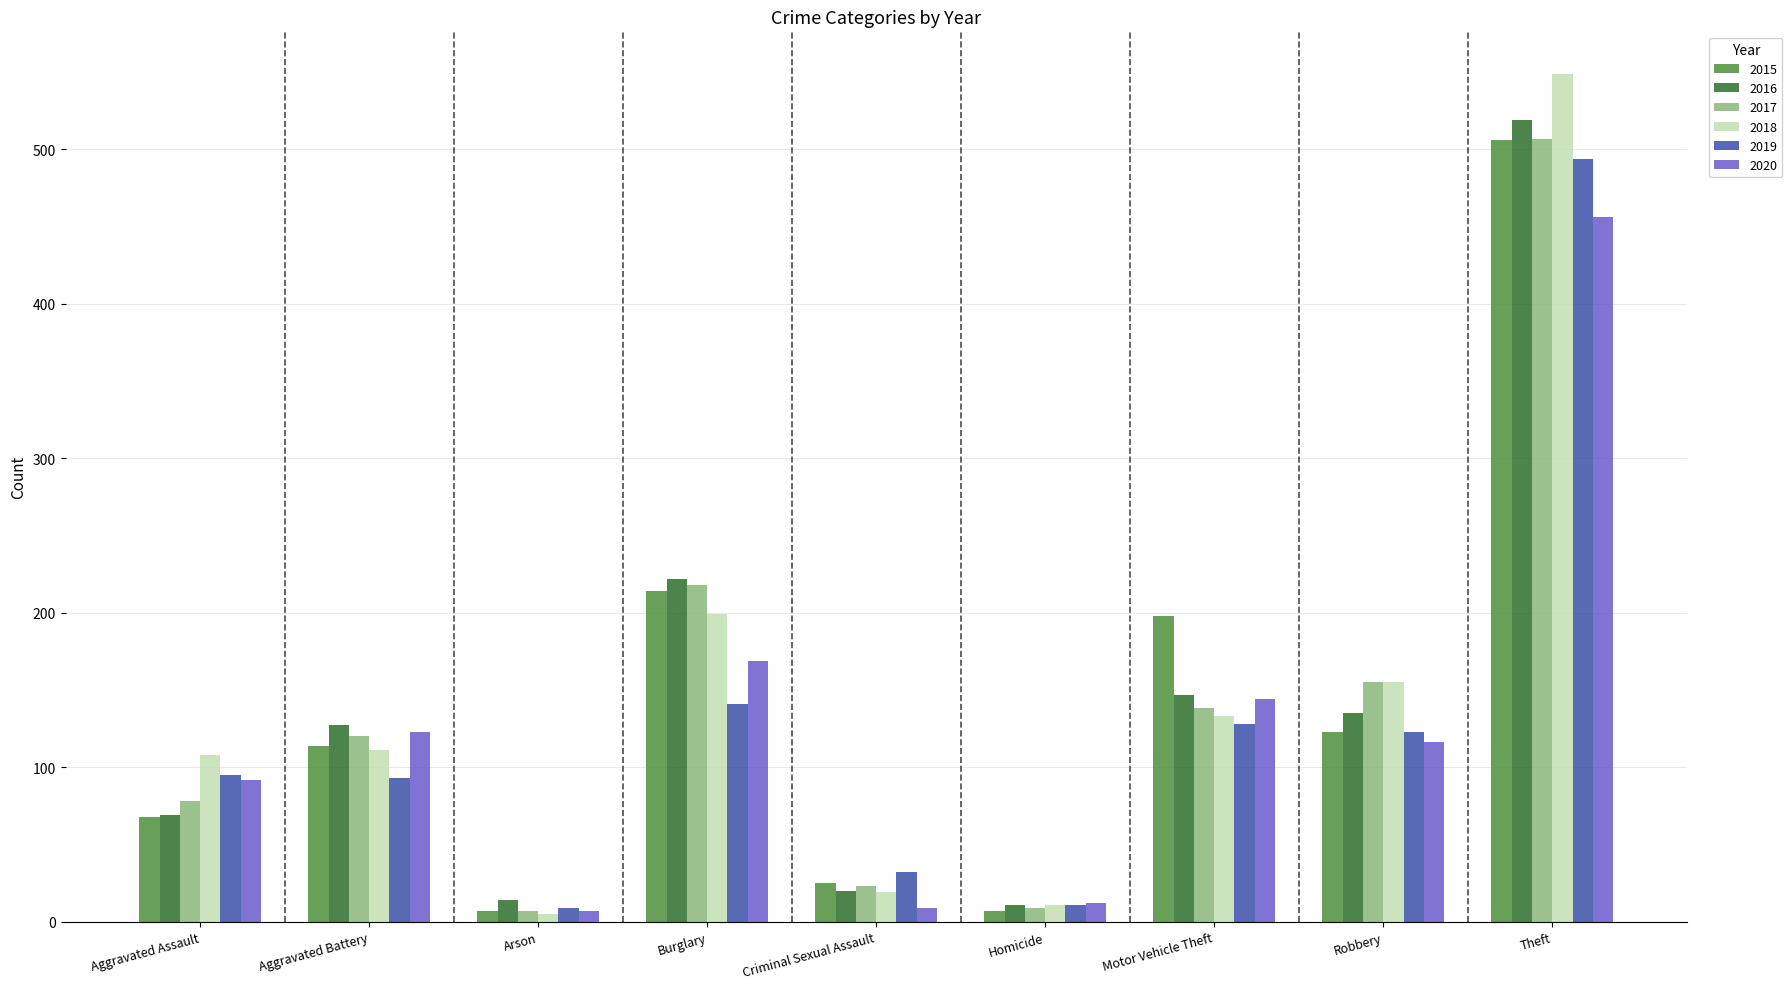

Is the value of 2018 at Theft greater than the value of 2016 at Motor Vehicle Theft?

Yes